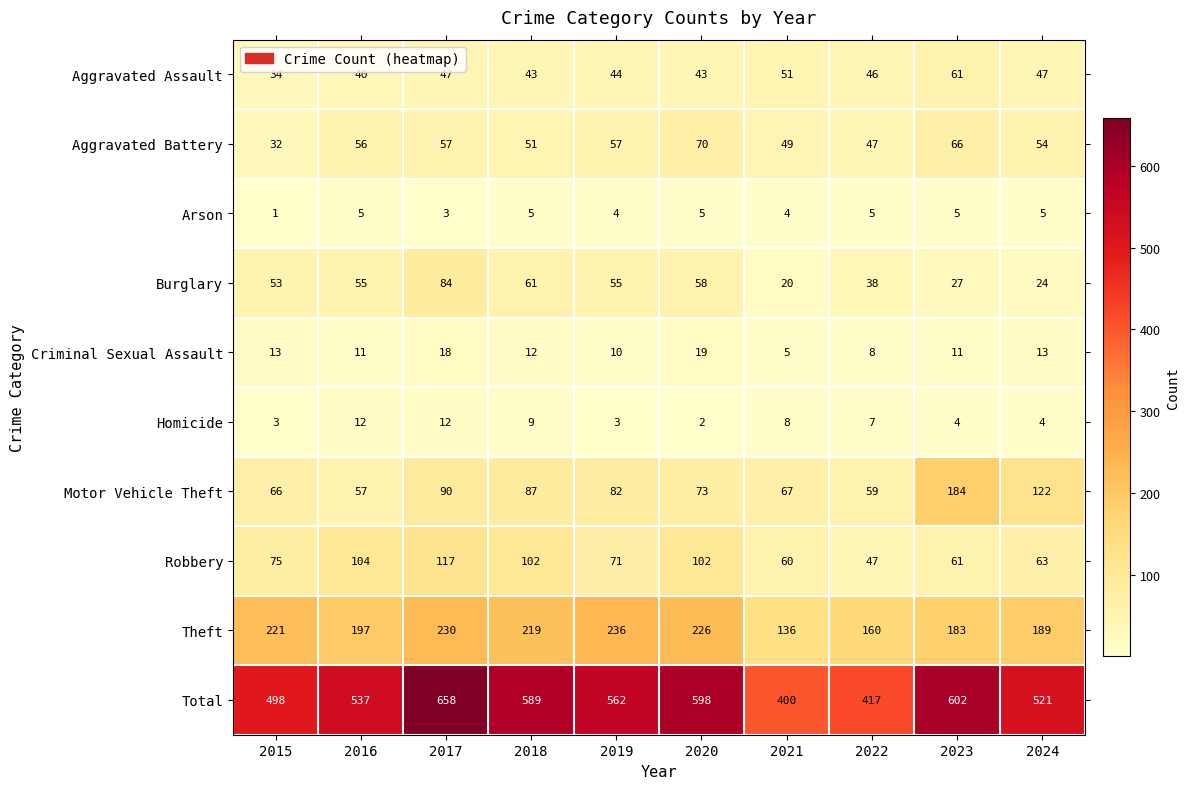

Which series has the largest total across all categories?

Total